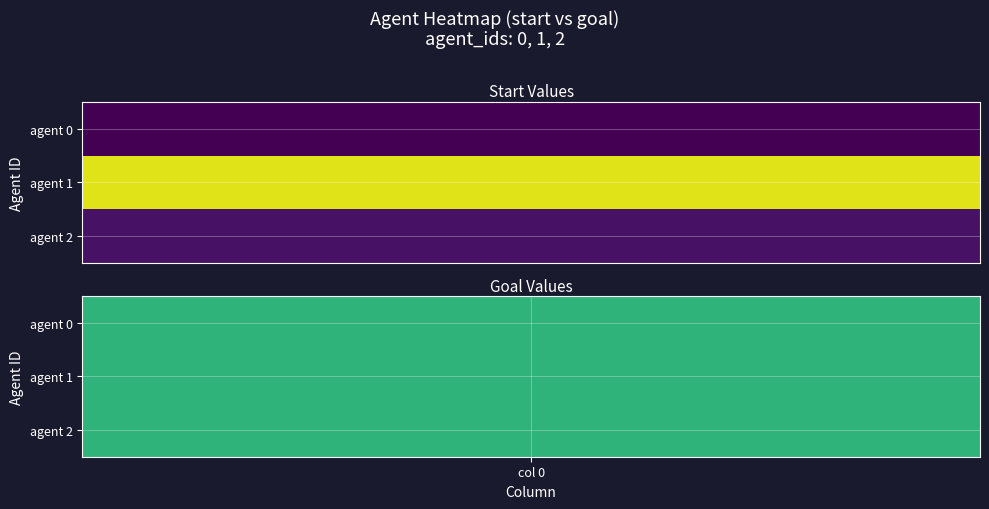

Between goal and start, which is larger?

goal